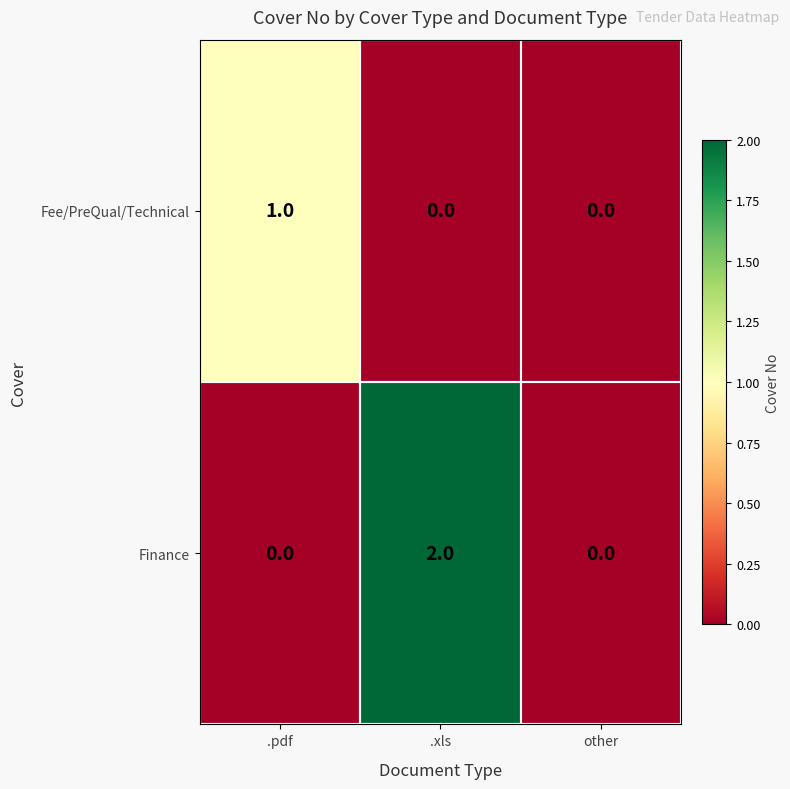

Is it true that Fee/PreQual/Technical equals 1 at .pdf?

True